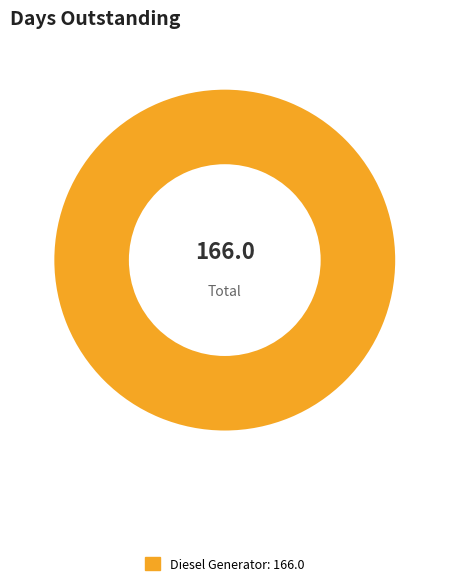

Does any single category account for the majority?

Yes